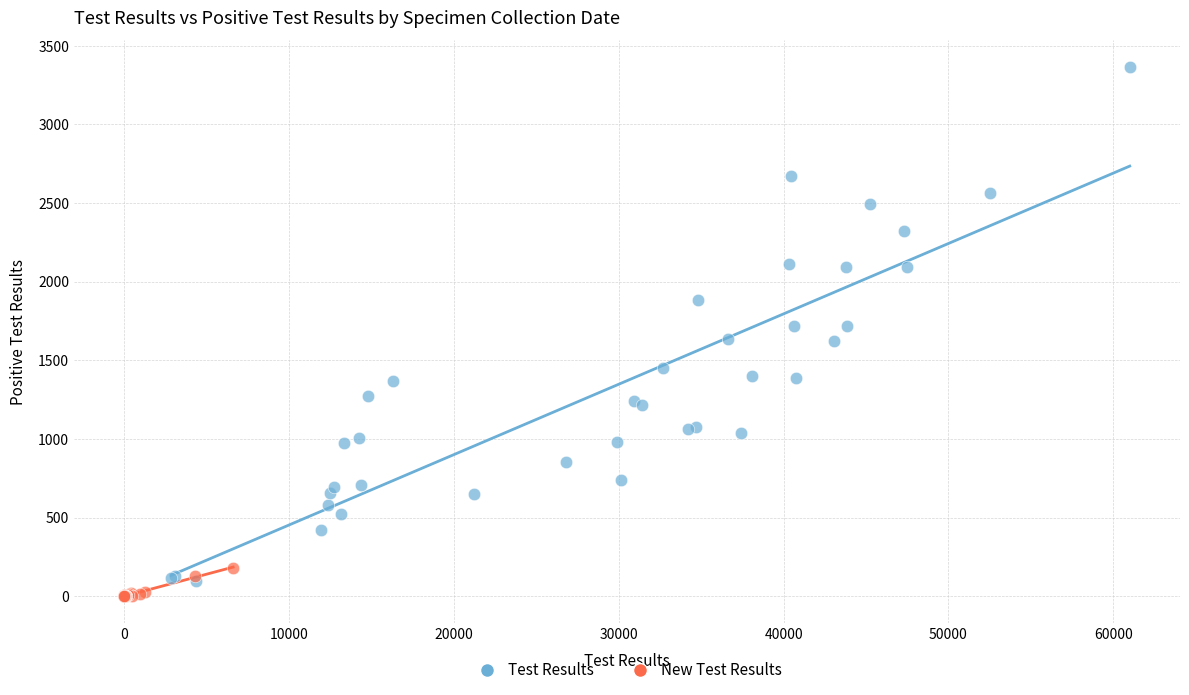

Which series has the widest spread of Y values?

Test Results